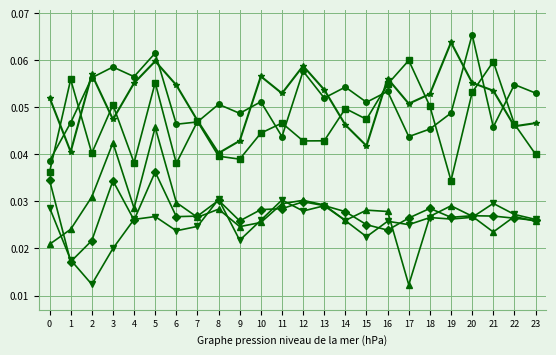

At which category is the sum across all series the highest?

5